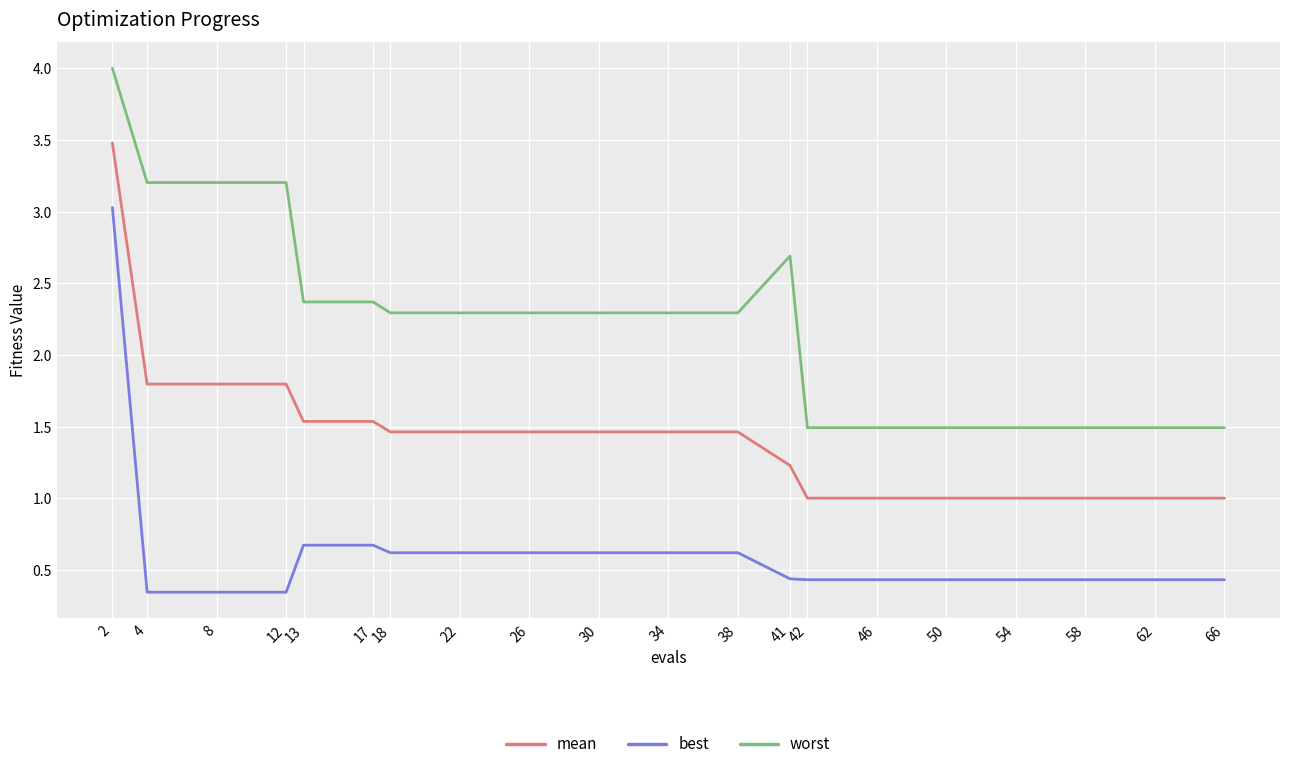

What is the sum of the best values at 50 and 4?

0.8